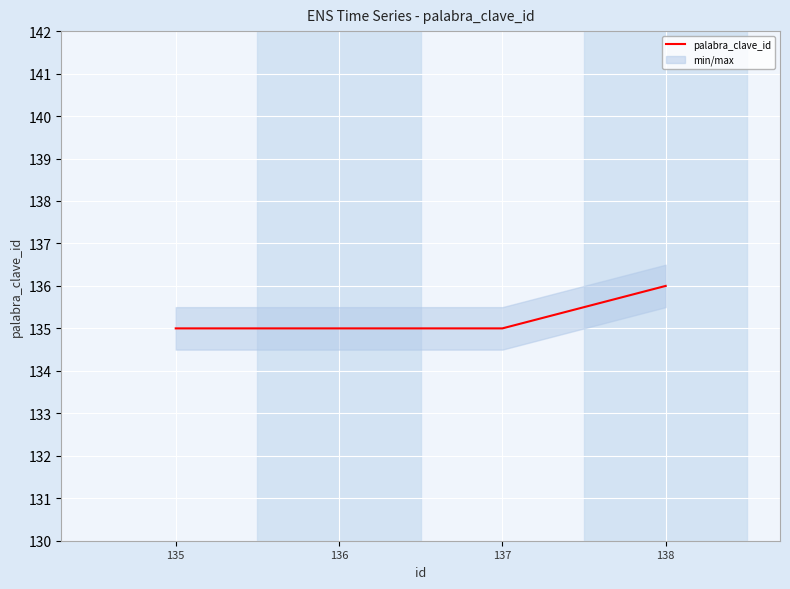

Reading right to left, extract all data points from this chart.

136	135	135	135